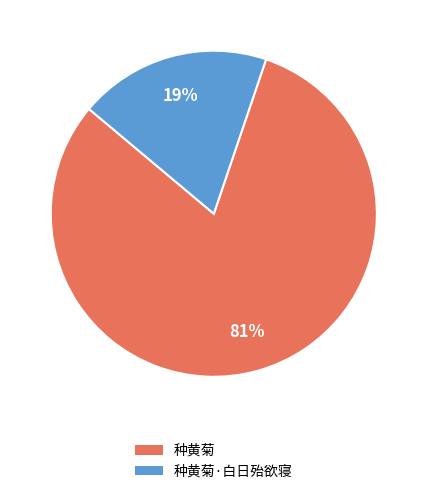

Does any single category account for the majority?

Yes